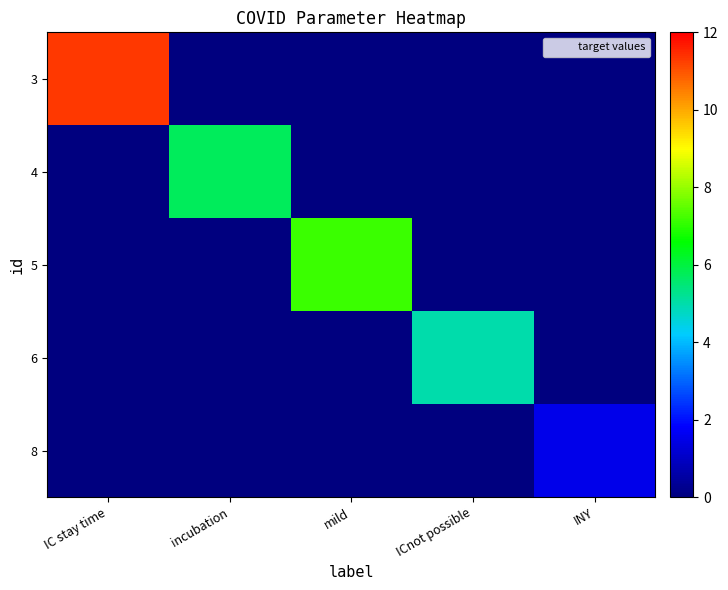

What is the spread (max minus min) of values at mild?

7.2